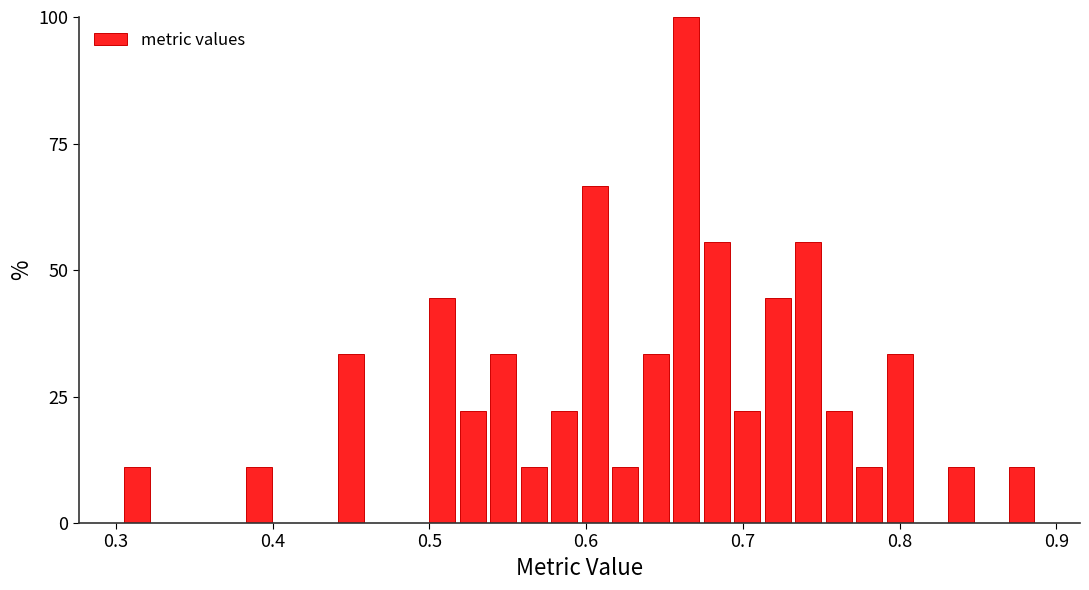

Read against the x-axis, roughly where is the centre of the tallest bar?

0.66